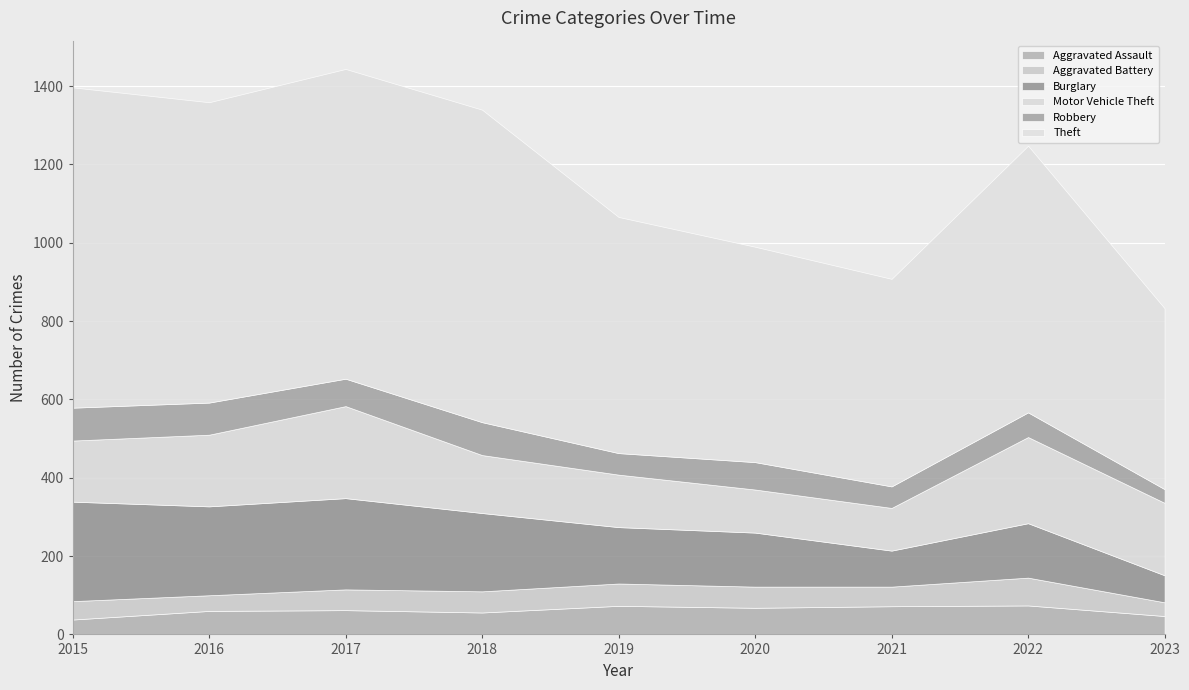

What is the difference between the Robbery values at 2016 and 2017?

12